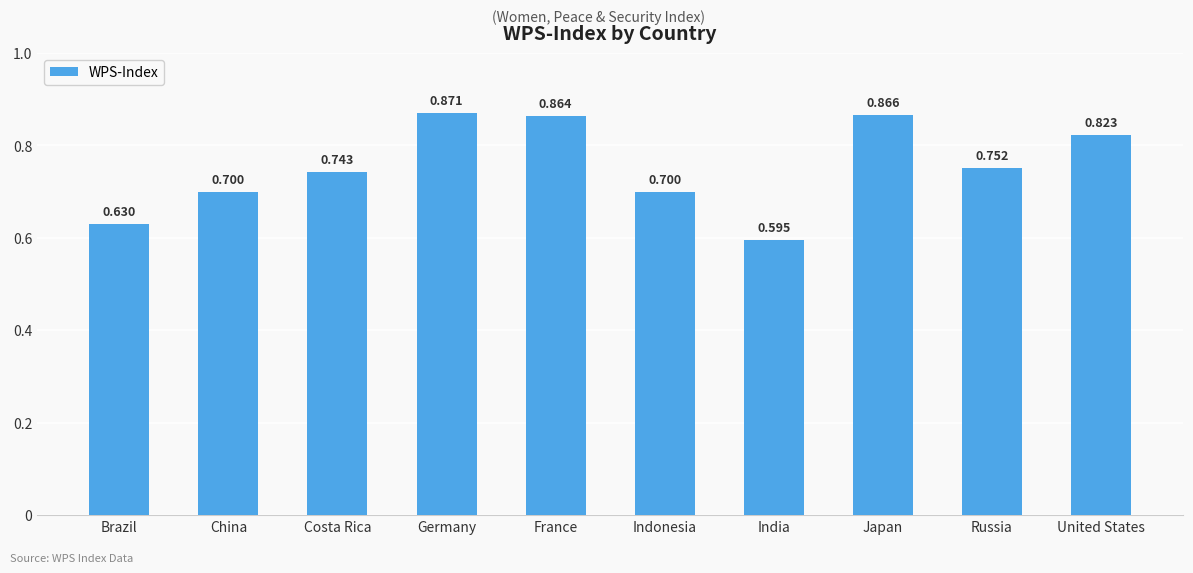

Is it true that the value at France is 0.3?

False